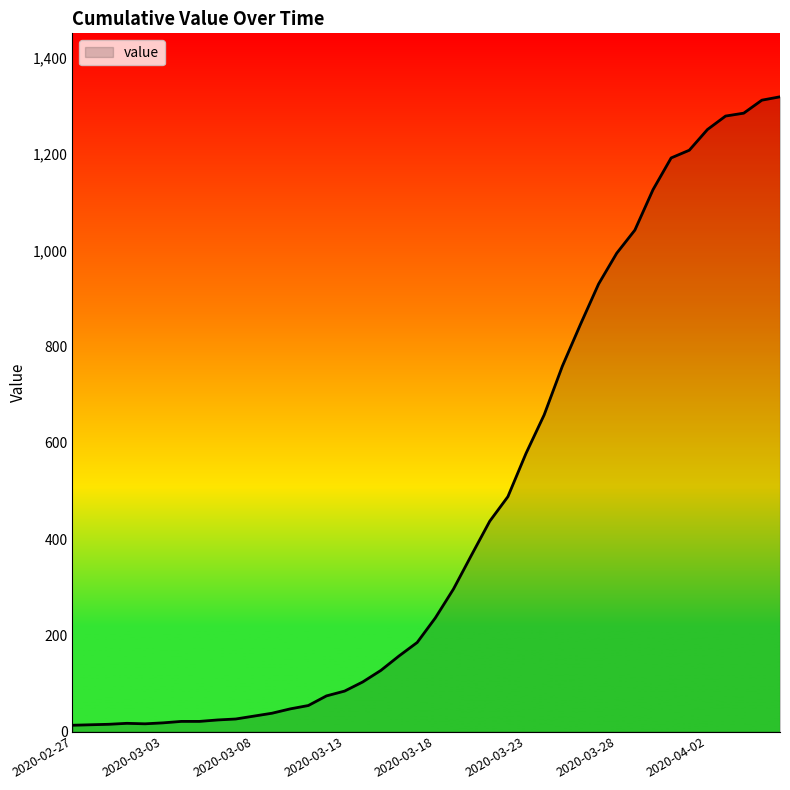

How many lines are shown in the chart?

1